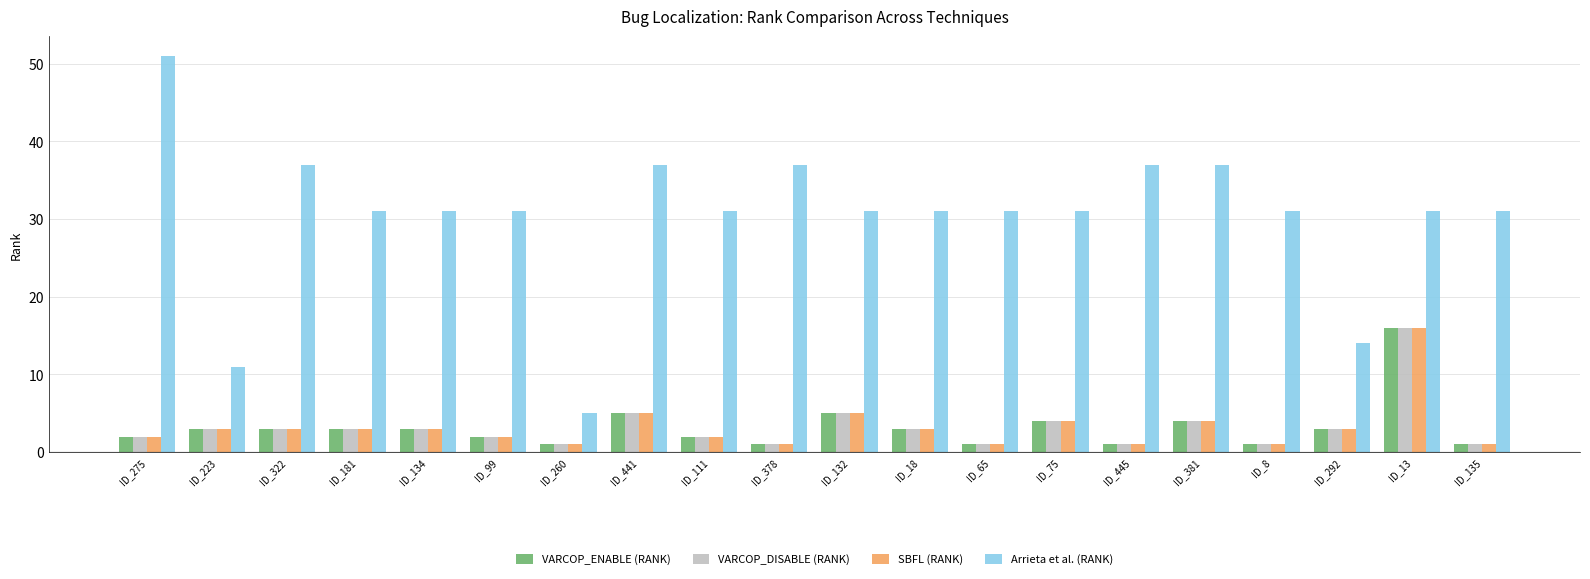

How many Arrieta et al. (RANK) values are between 31 and 37?

16